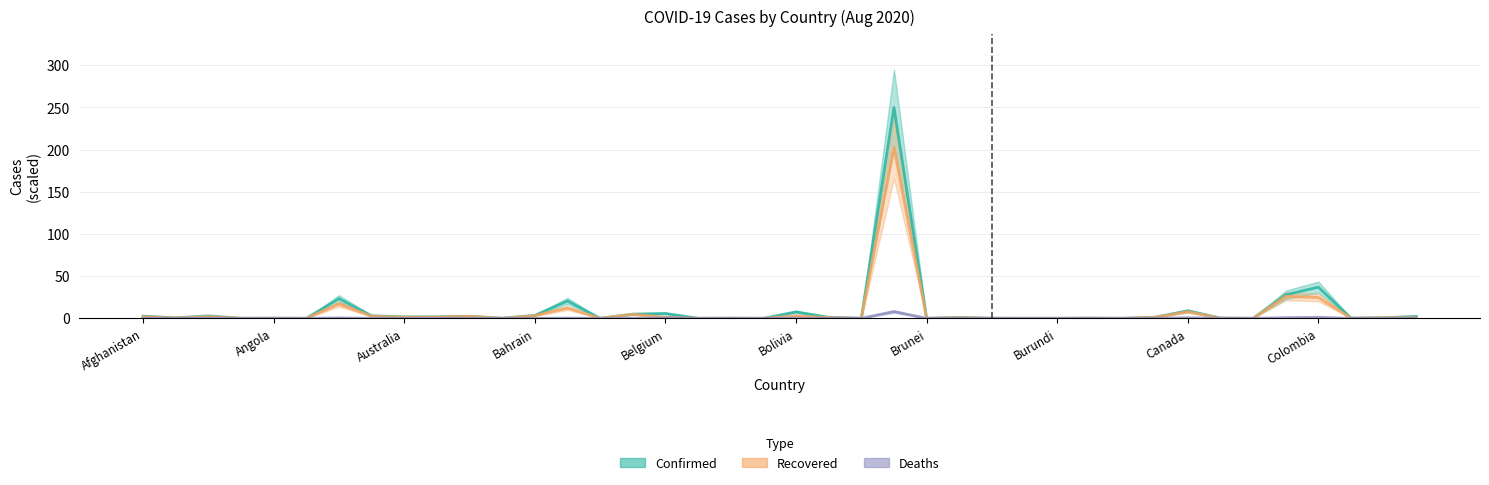

Which series has the widest spread of values?

Confirmed